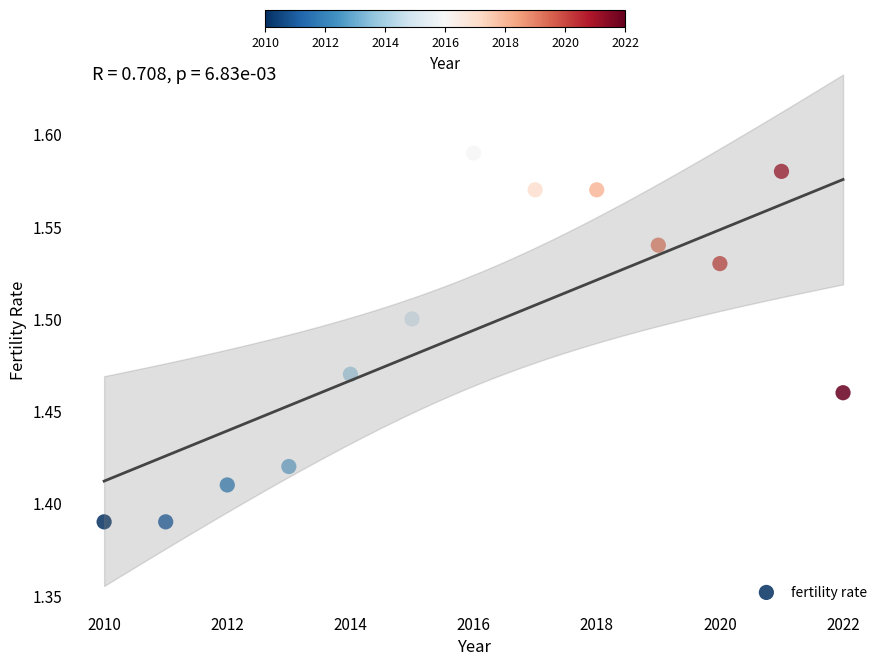

What is the range of X values (max minus min)?

12.0